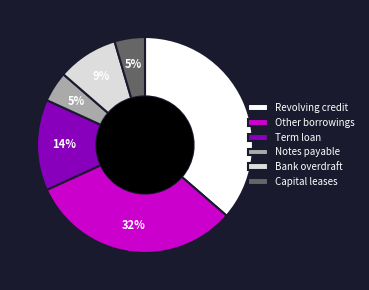

What percentage is the Revolving credit slice, to the nearest percent?

36%